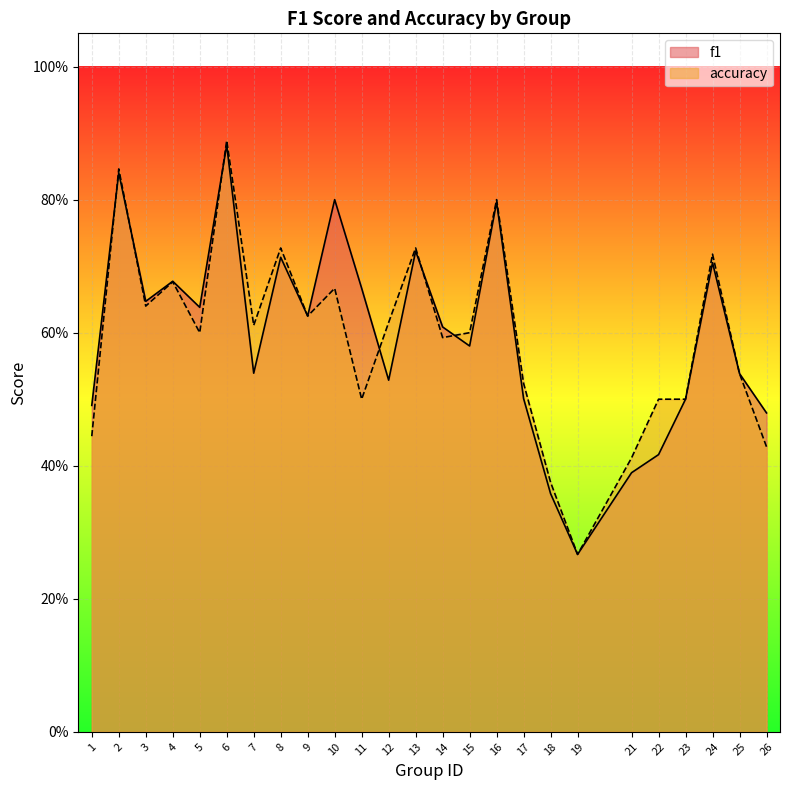

True or false: f1 and accuracy intersect in this chart.

True